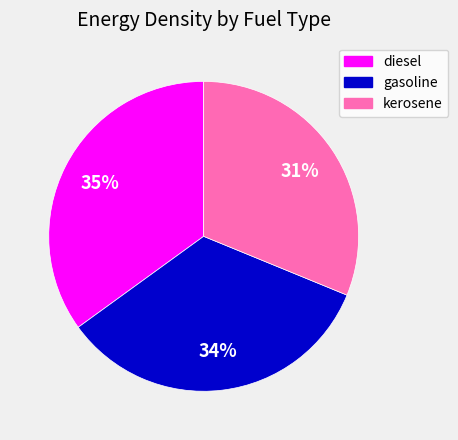

Is the sum of kerosene and diesel greater than half?

Yes